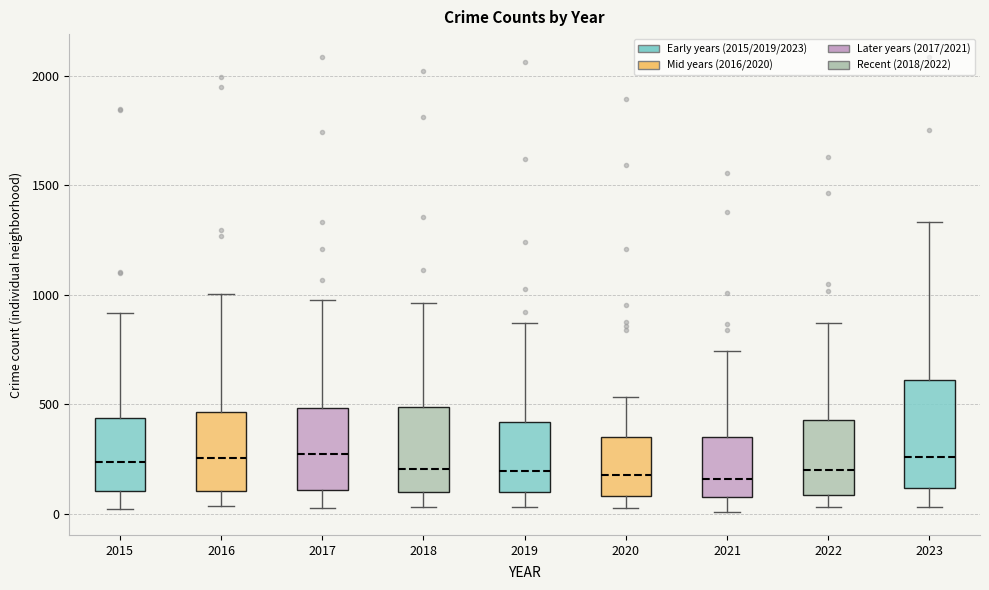

Comparing the boxes themselves (not the whiskers), which one is the tallest?

2023